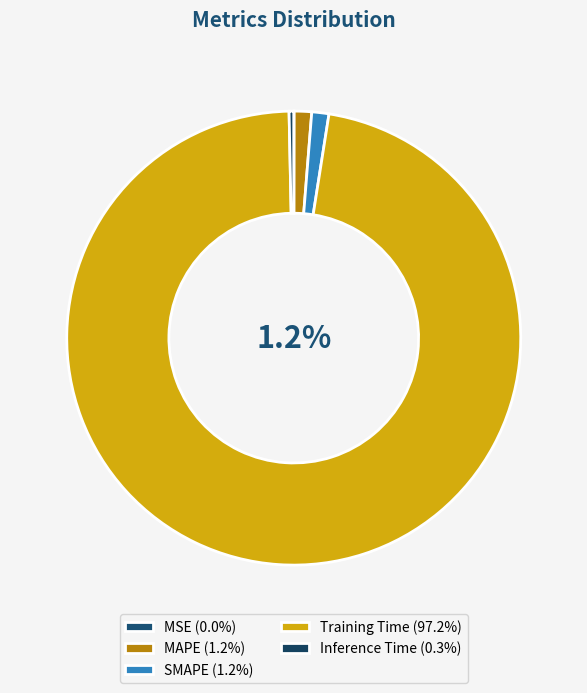

To the nearest percent, what is the difference between the largest and smallest slice percentages?

97%